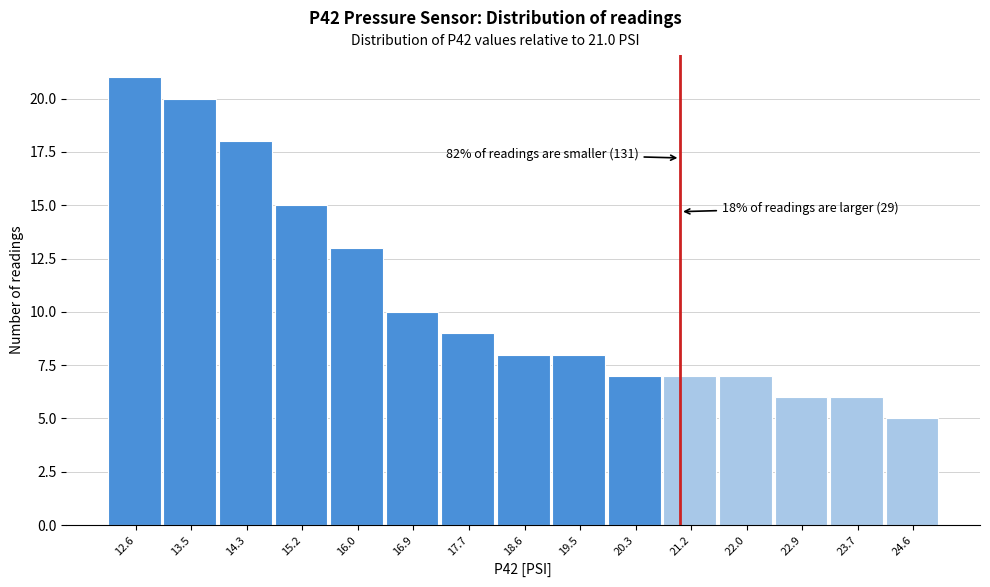

Over which range of the x-axis is the bar tallest?

12.2 to 13.0